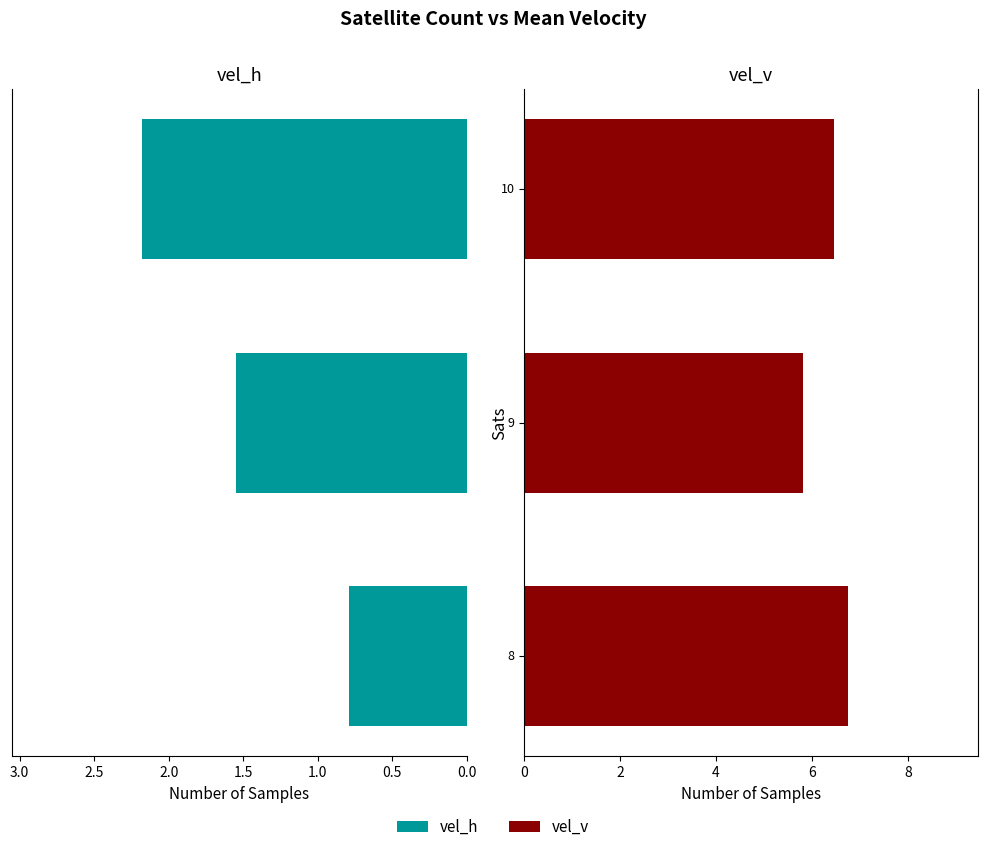

What is the difference between the maximum and minimum values in the vel_v series?

0.9